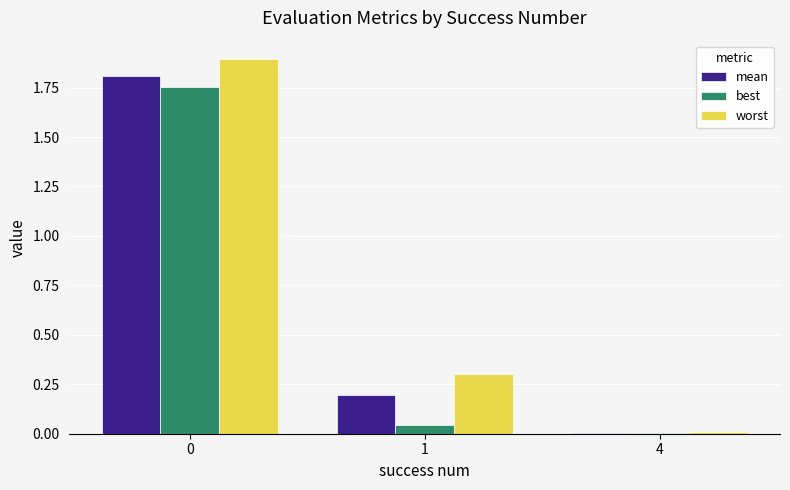

What is the total value across all series at 0?

5.5